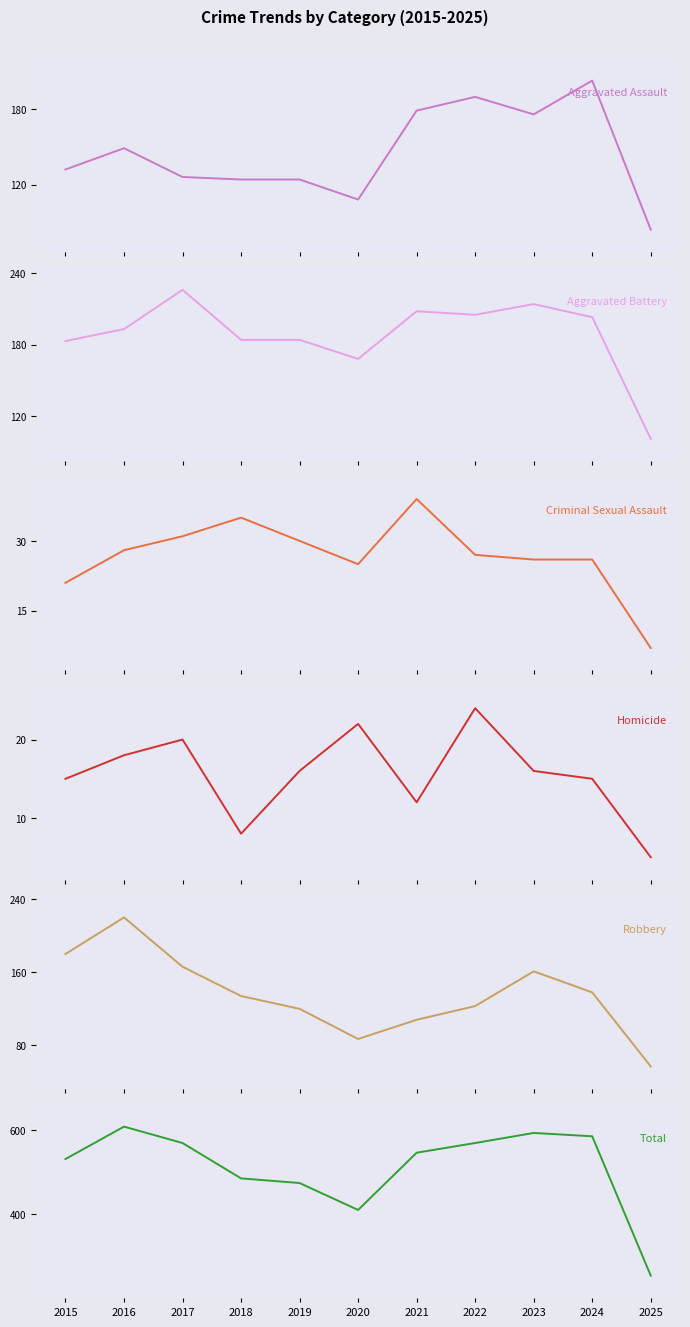

What are all the series names shown in the legend?

Aggravated Assault, Aggravated Battery, Criminal Sexual Assault, Homicide, Robbery, Total